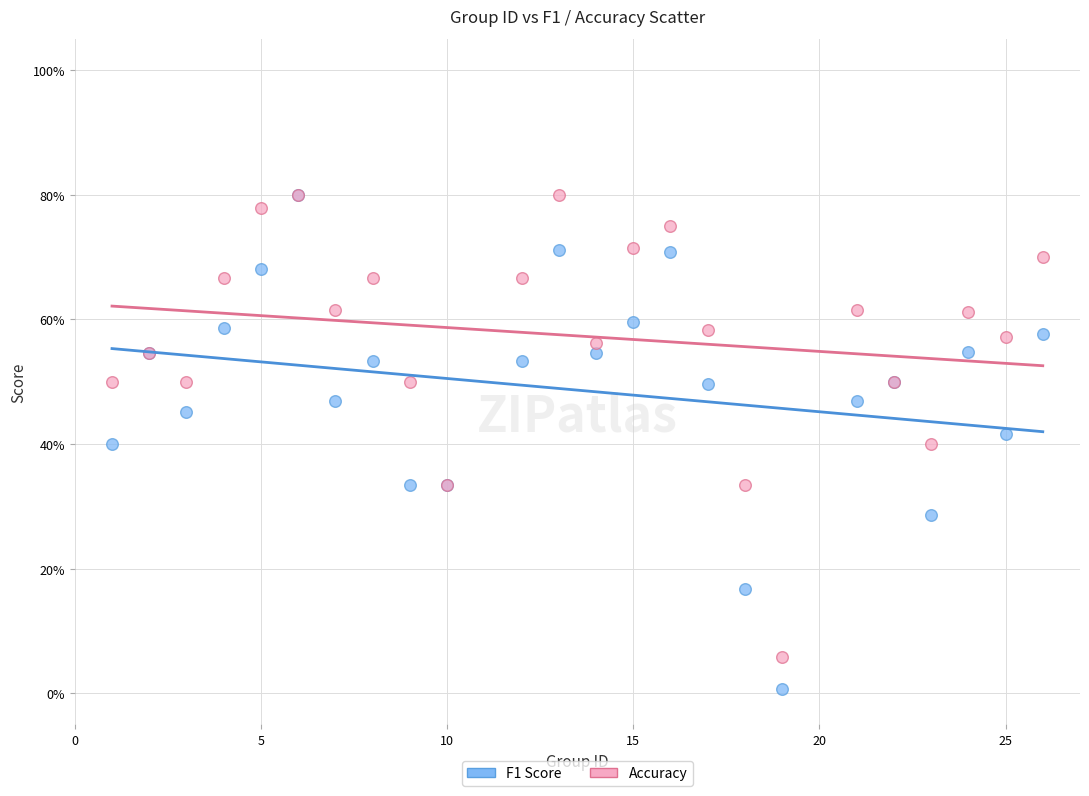

Which series has the largest Y range (max minus min)?

F1 Score